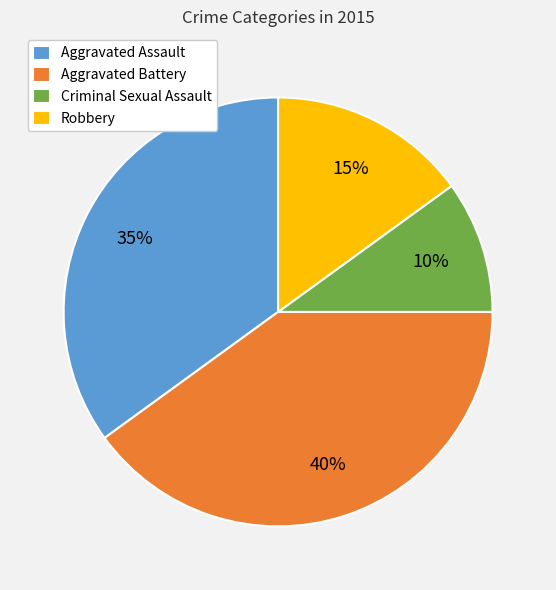

Is it true that Aggravated Assault is 35% of the pie?

True